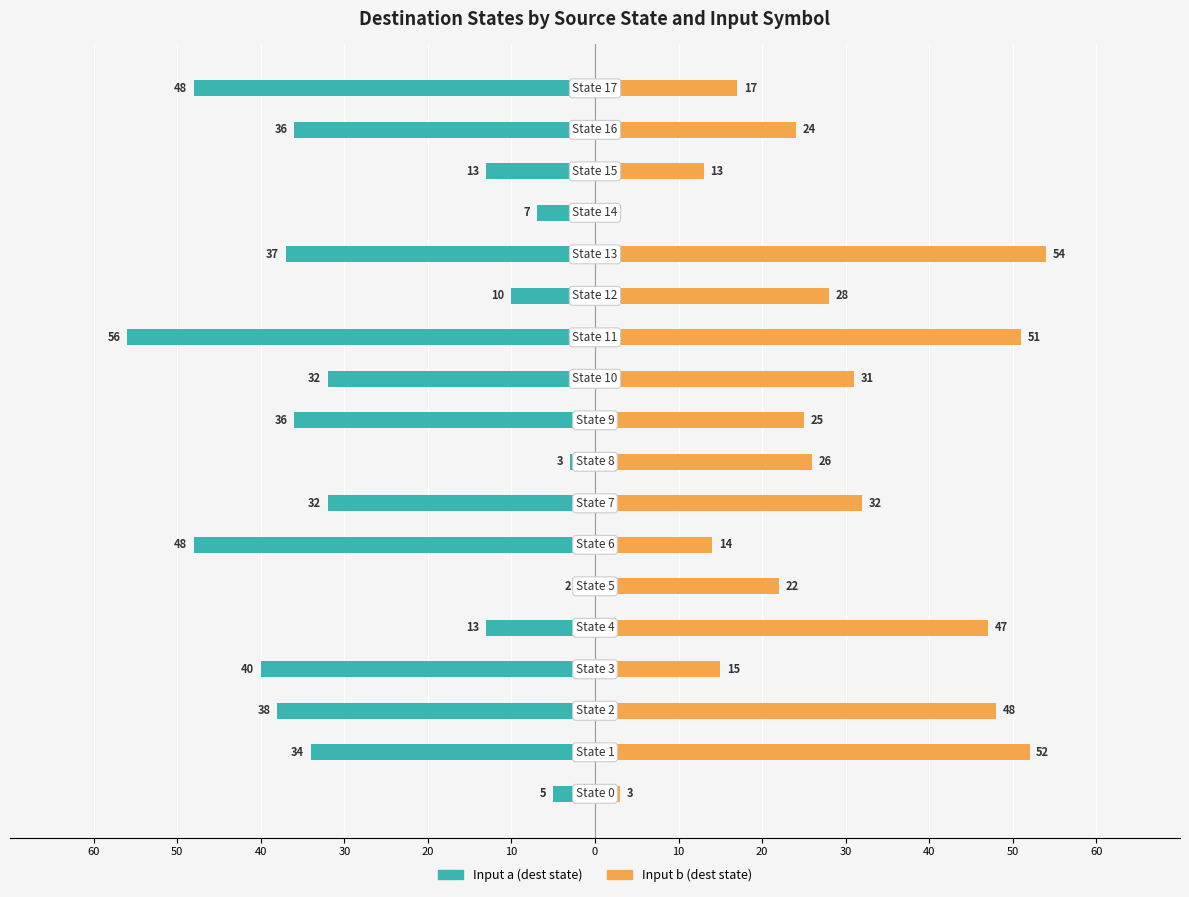

Reading left to right, transcribe all the data shown in this chart.

Input a (dest state): -5	-34	-38	-40	-13	-2	-48	-32	-3	-36	-32	-56	-10	-37	-7	-13	-36	-48
Input b (dest state): 3	52	48	15	47	22	14	32	26	25	31	51	28	54	0	13	24	17